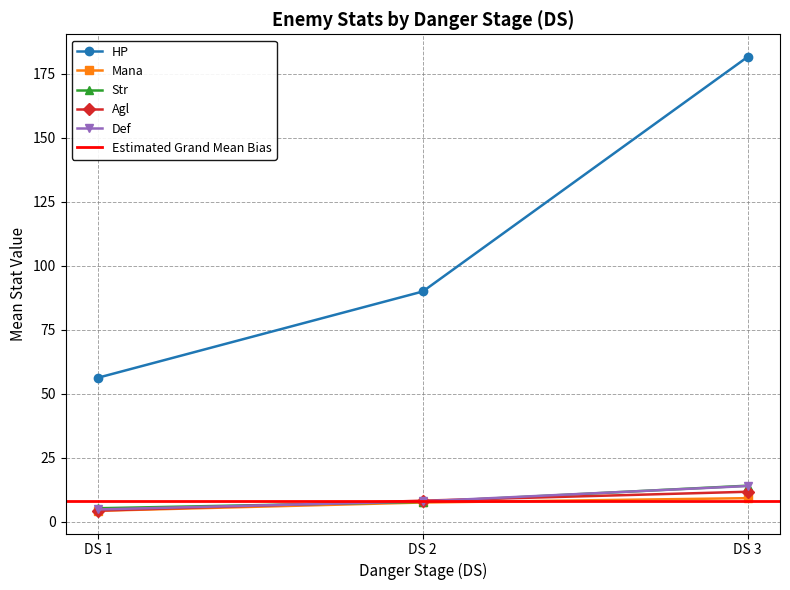

At which label is HP closest to 118?

DS 2